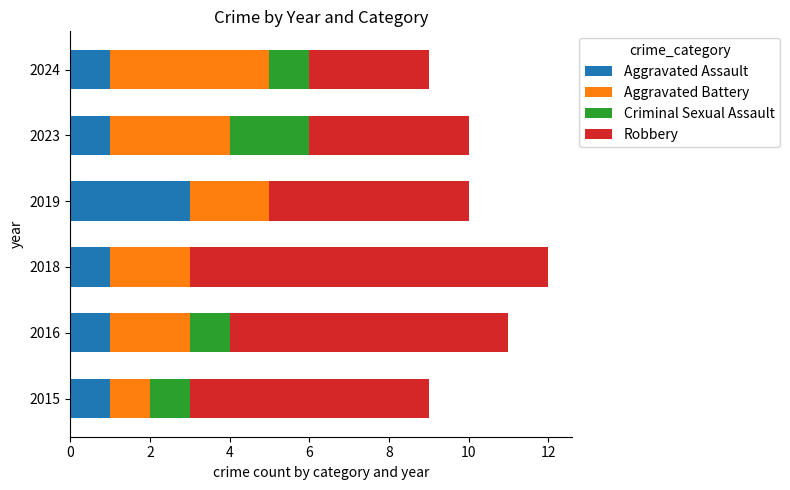

What is the total value across all series at 2024?

9